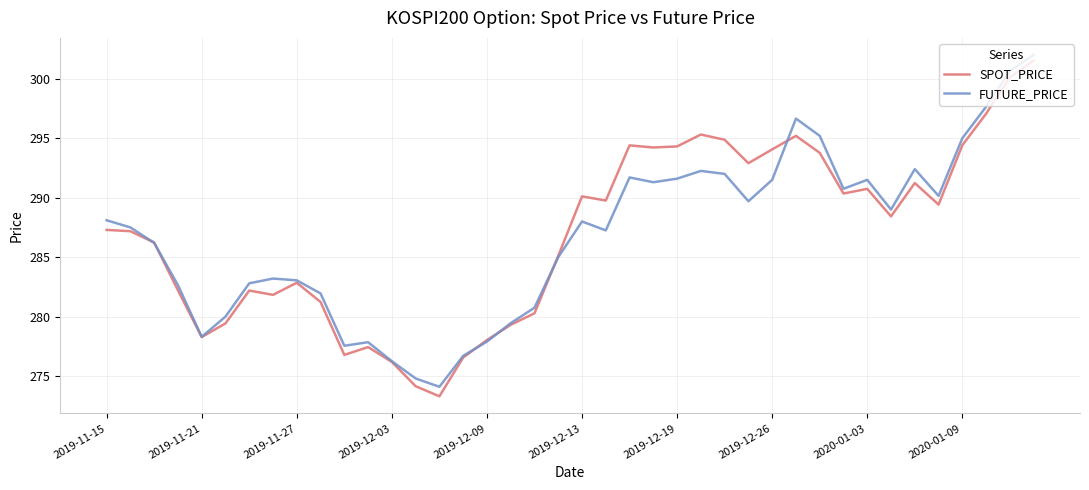

What is the maximum value shown in the chart?

302.0